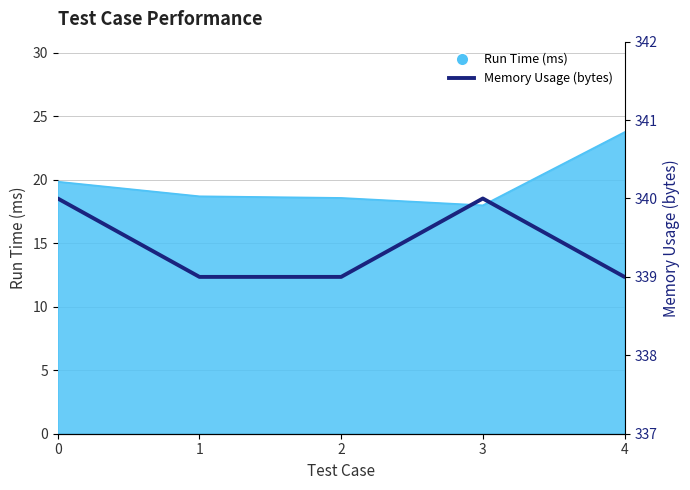

Which category has the lowest value across all series?

1